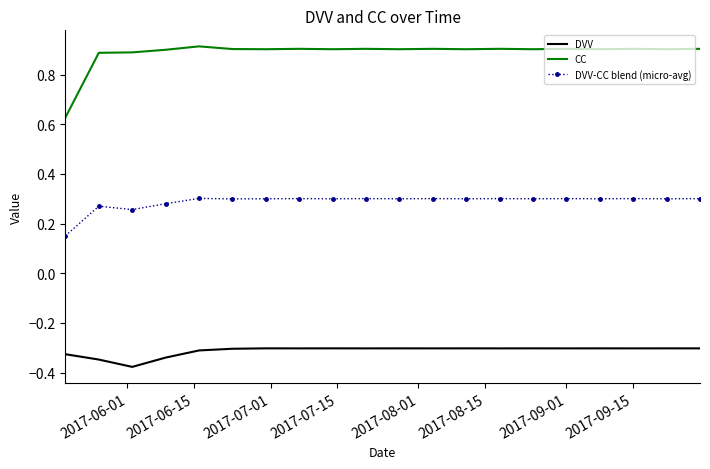

Which series has the largest range (max minus min)?

CC